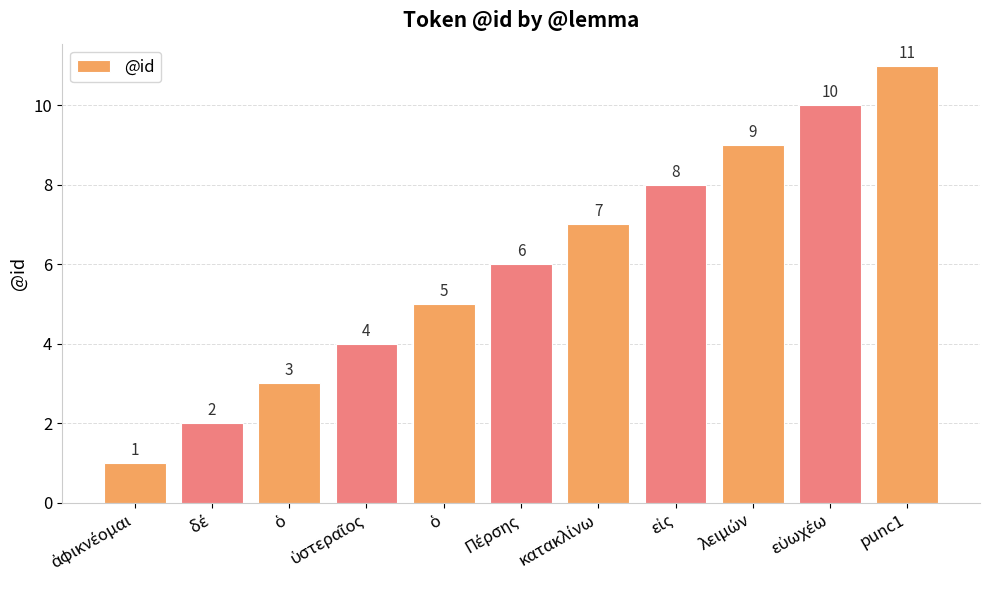

What is the difference between the maximum and minimum values?

10